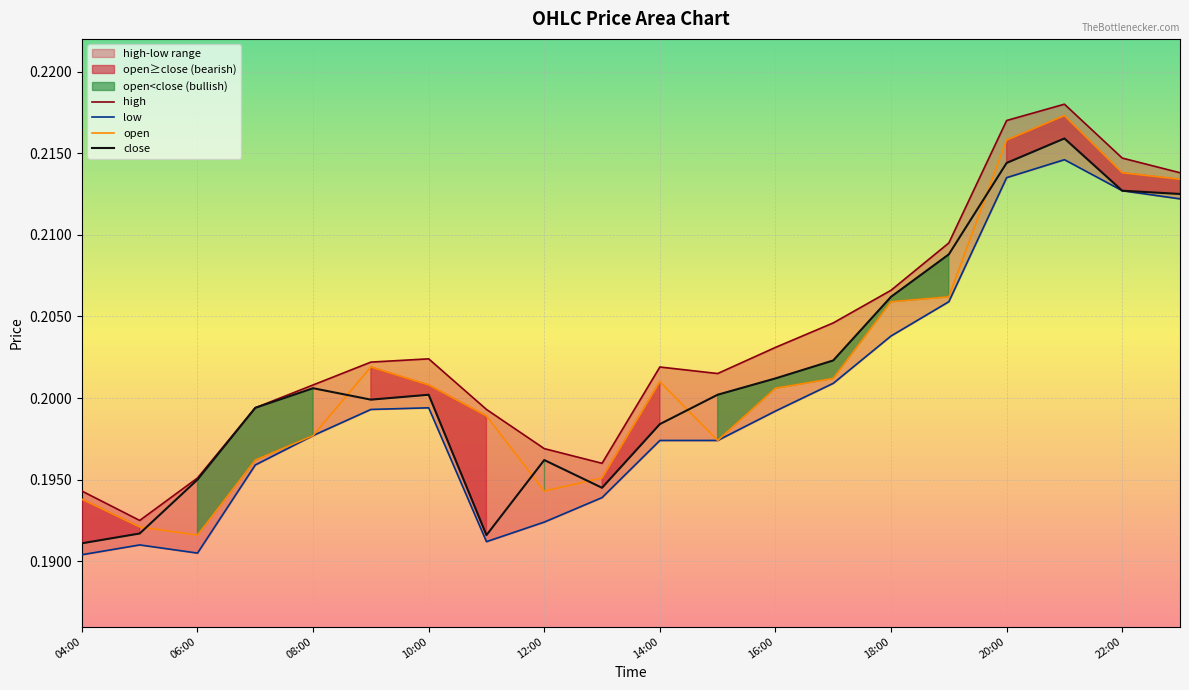

The close series shows 0.1 at 08:00. True or false?

False